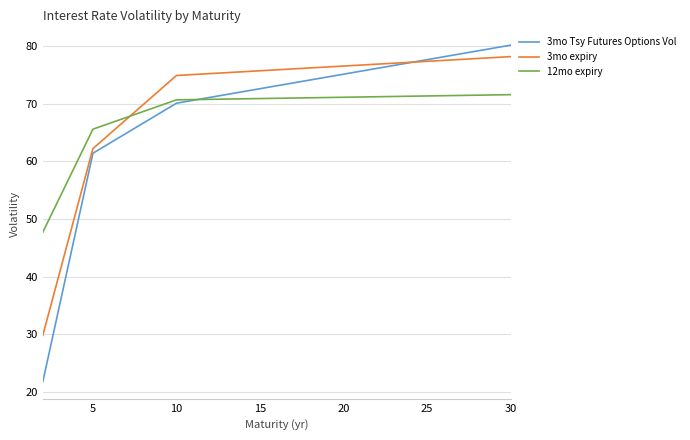

True or false: 3mo Tsy Futures Options Vol and 3mo expiry intersect in this chart.

True